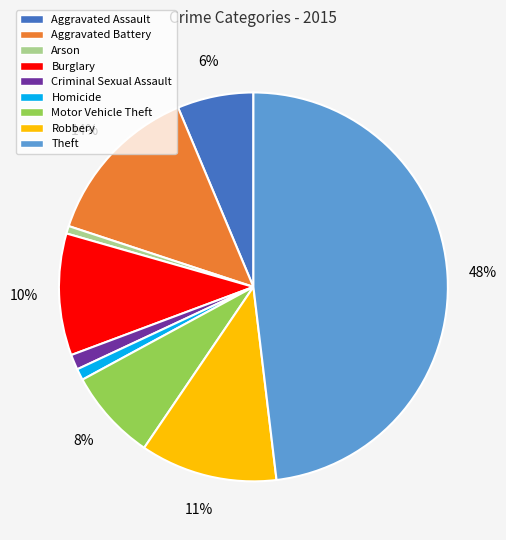

How many slices are in this pie chart?

9